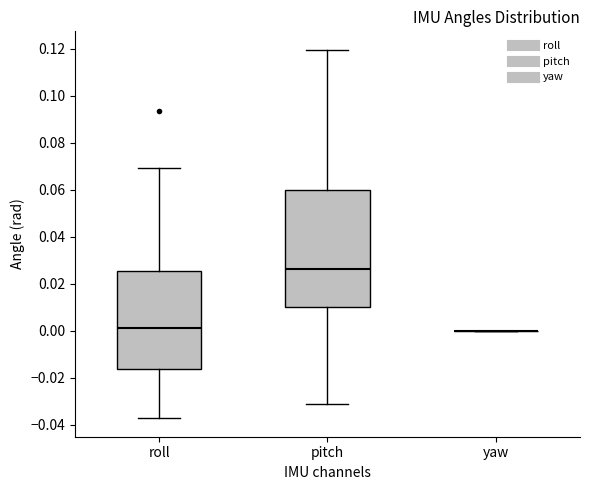

Comparing the boxes themselves (not the whiskers), which one is the tallest?

pitch